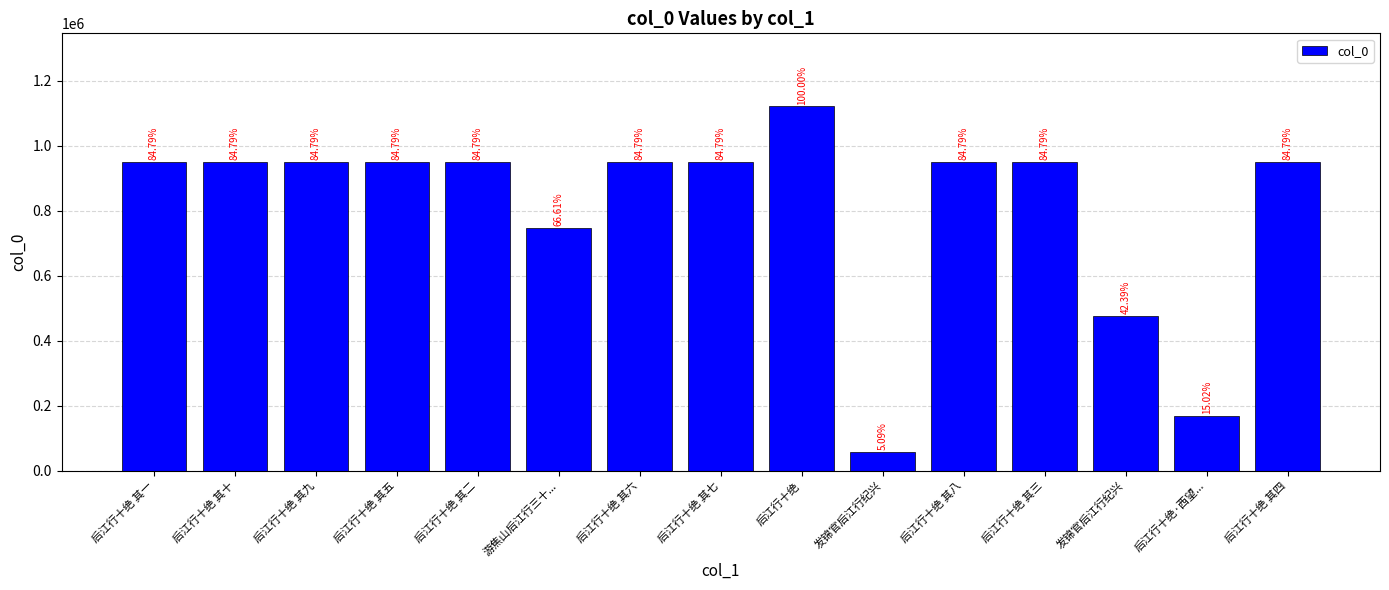

Which has a higher value, 后江行十绝 其六 or 后江行十绝 其一?

后江行十绝 其六